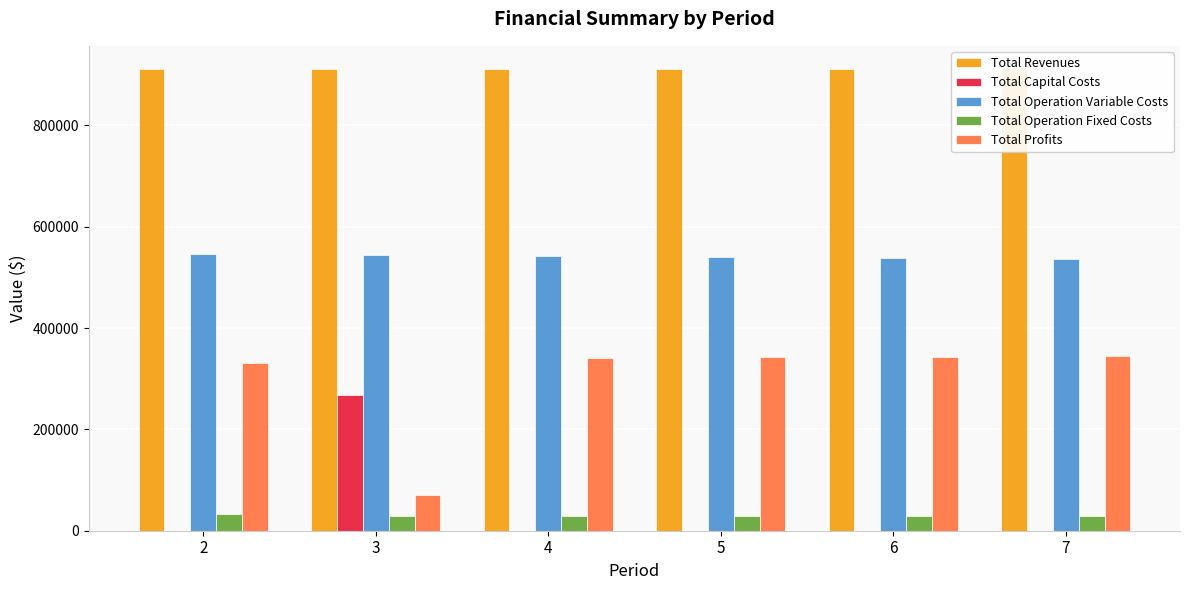

What is the total value across all series at 7?

1821117.8